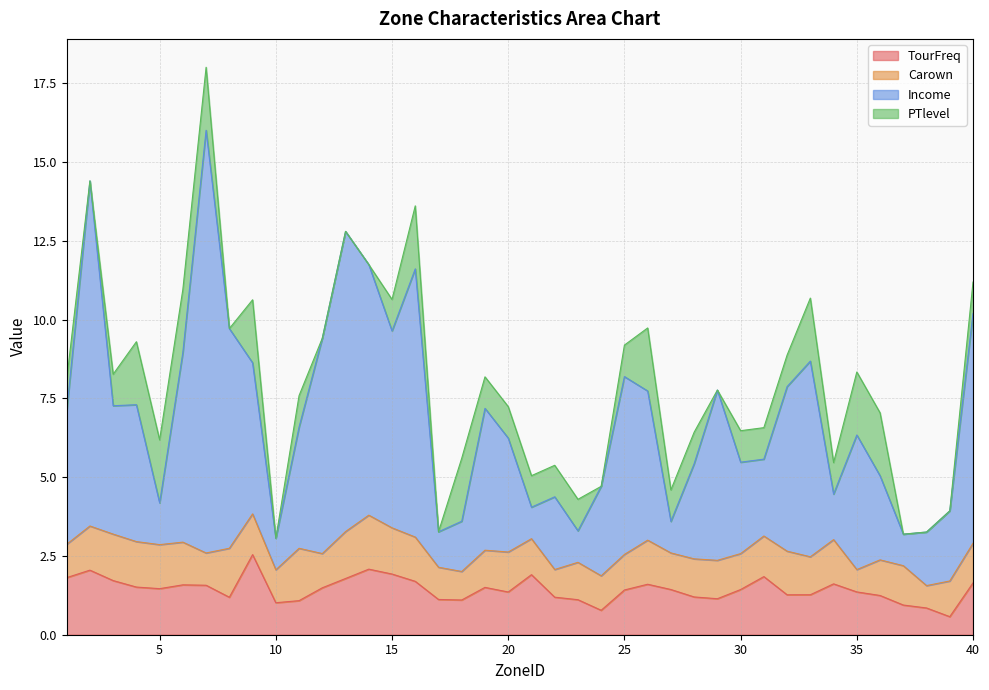

True or false: TourFreq has more than 0 points higher than both neighbors.

True